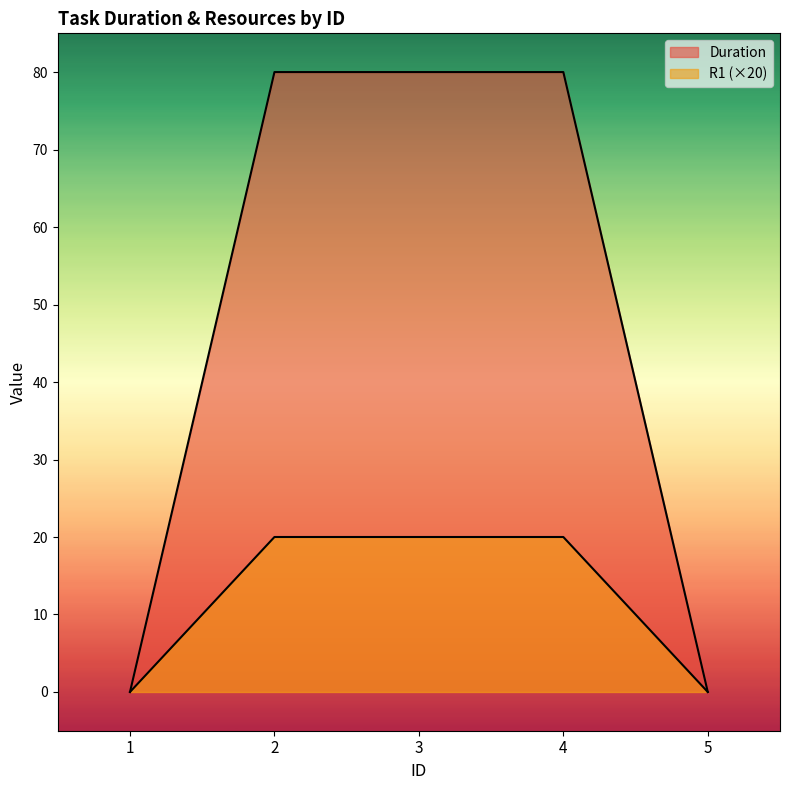

At 5, list the series in order from smallest to largest.

Duration, R1